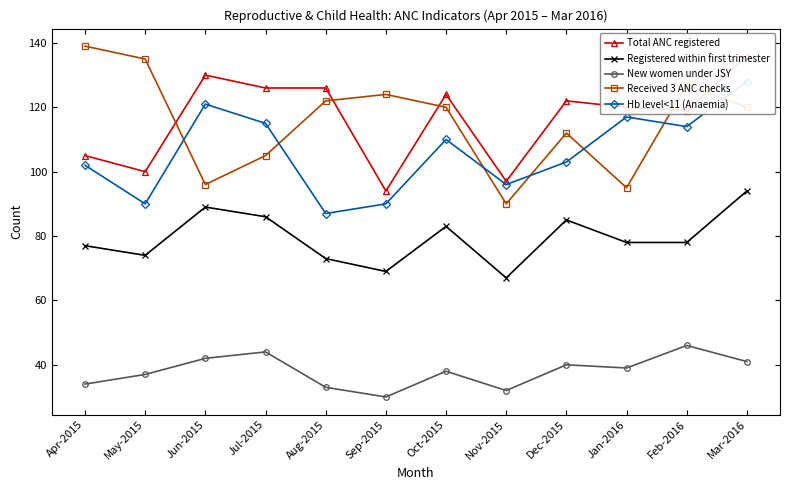

Is this an area chart (filled region under the line)?

No